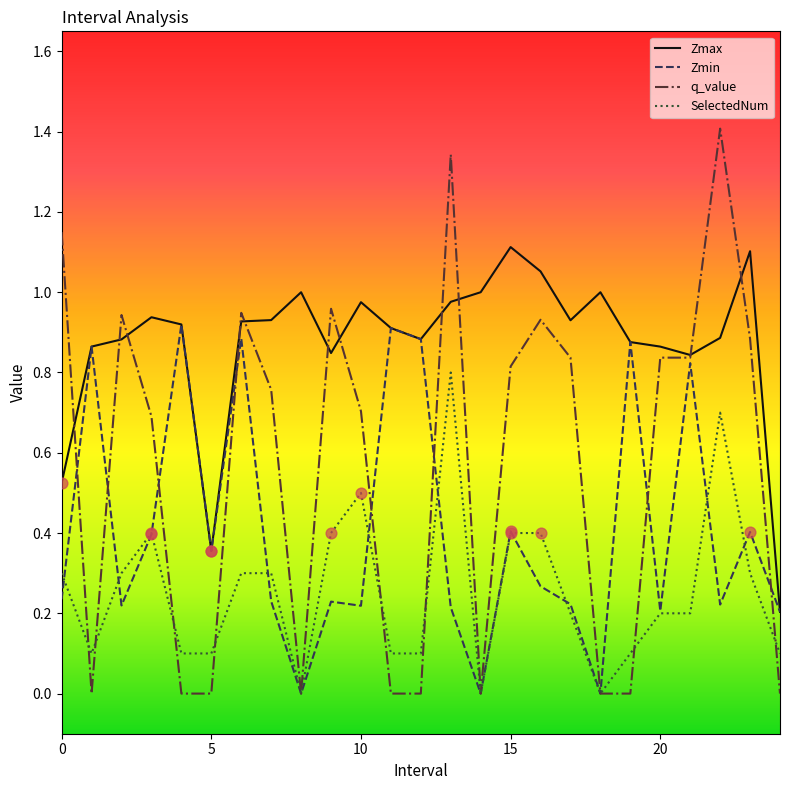

Which series has the largest total across all categories?

Zmax